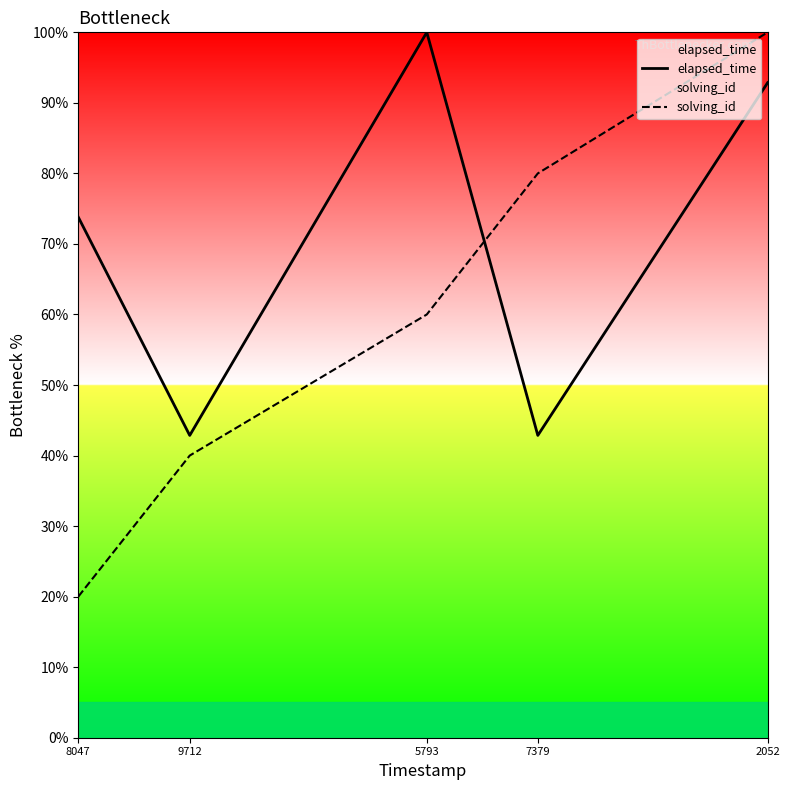

What is the value of the elapsed_time point at the 4th from the left?

42.9